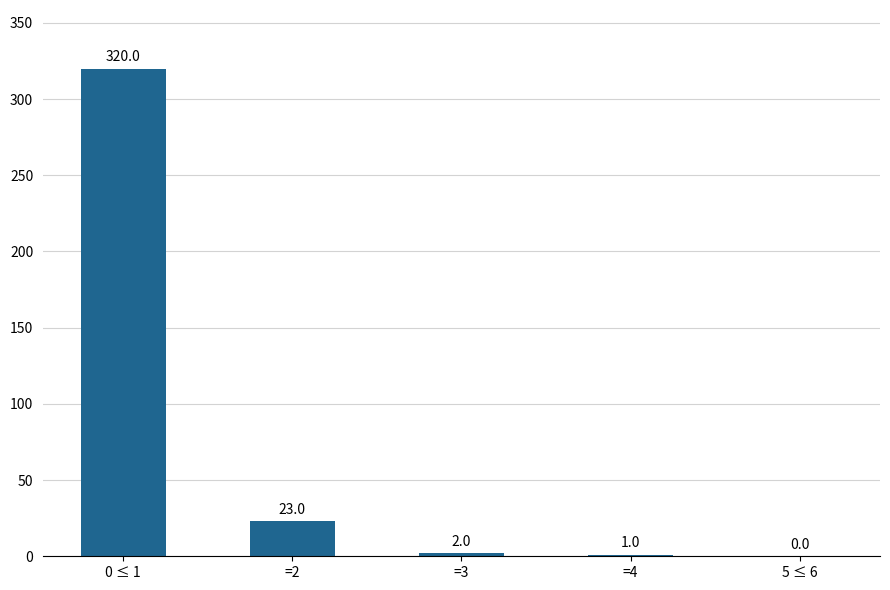

What is the sum of the values at =2 and =3?

25